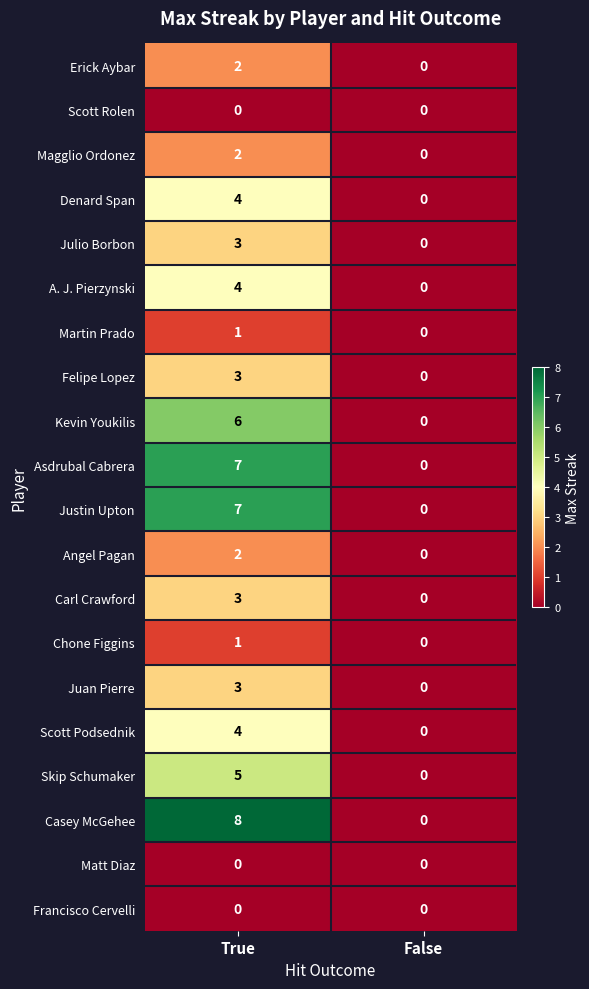

Count the number of data series in this chart.

20